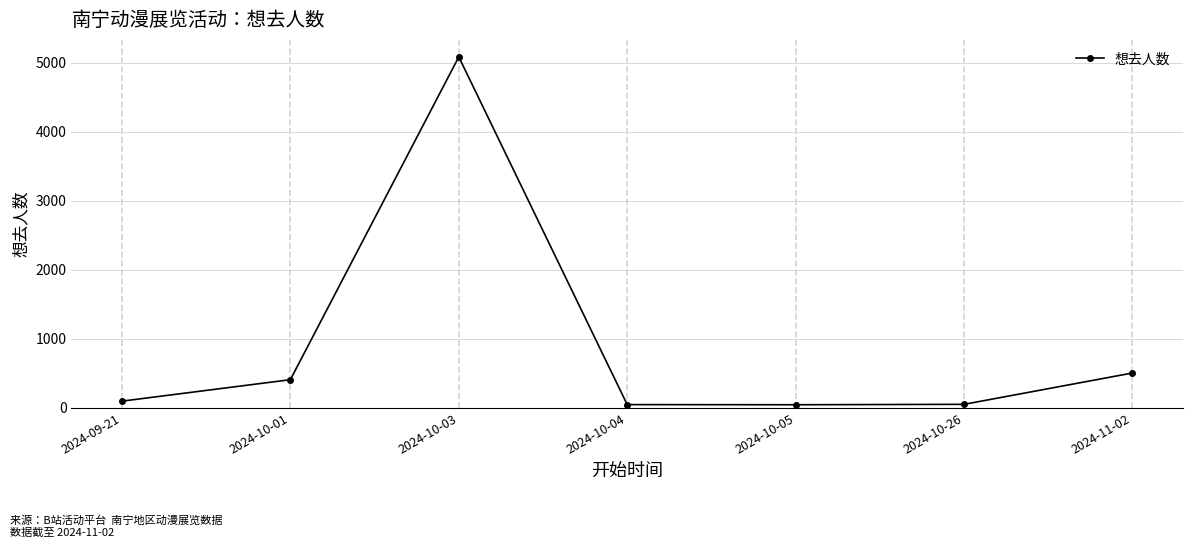

What is the value of the 3rd point from the left?

5082